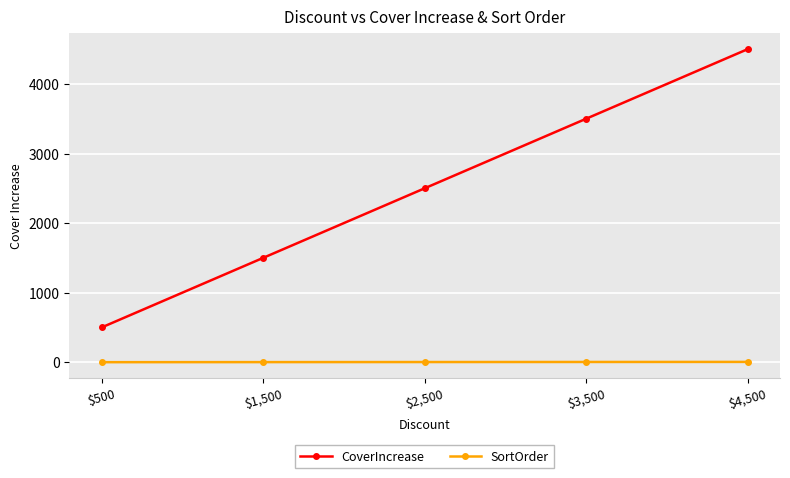

True or false: SortOrder and CoverIncrease intersect in this chart.

False